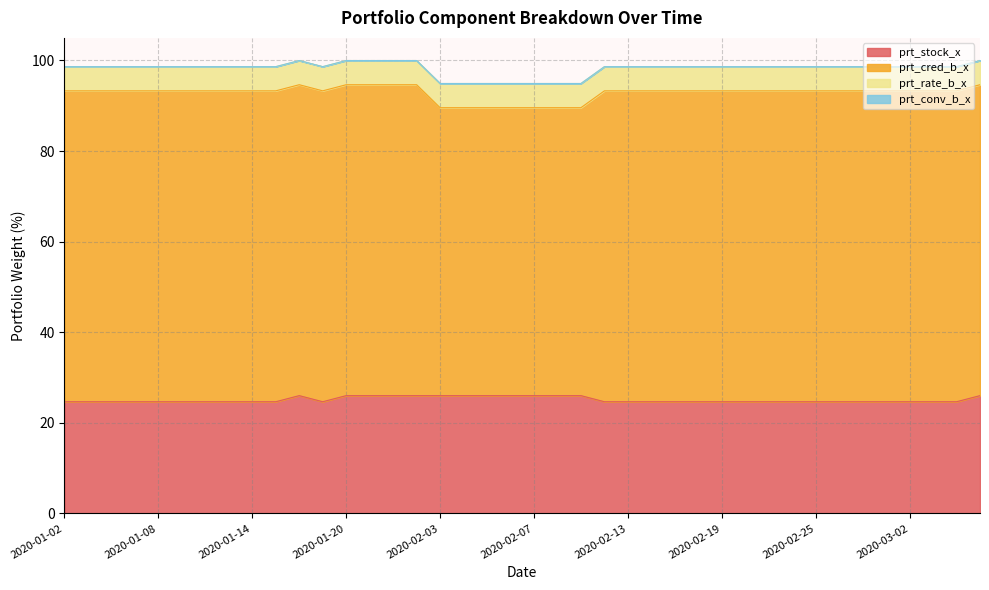

Count the number of data series in this chart.

4